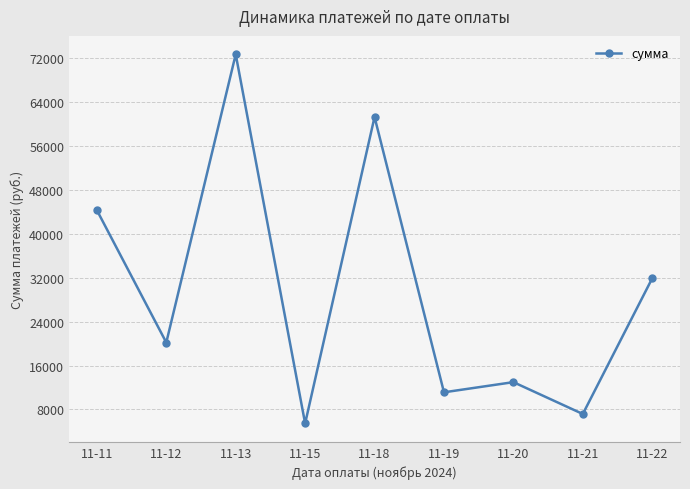

True or false: the data shows 64648.7 at 11-11.

False